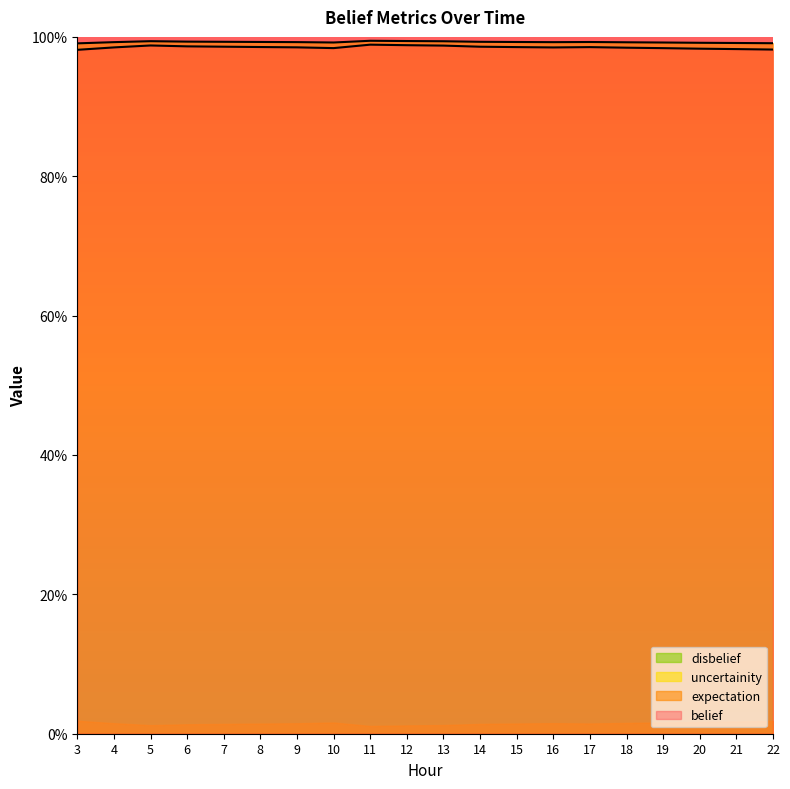

Between 15 and 4, which is larger?

15